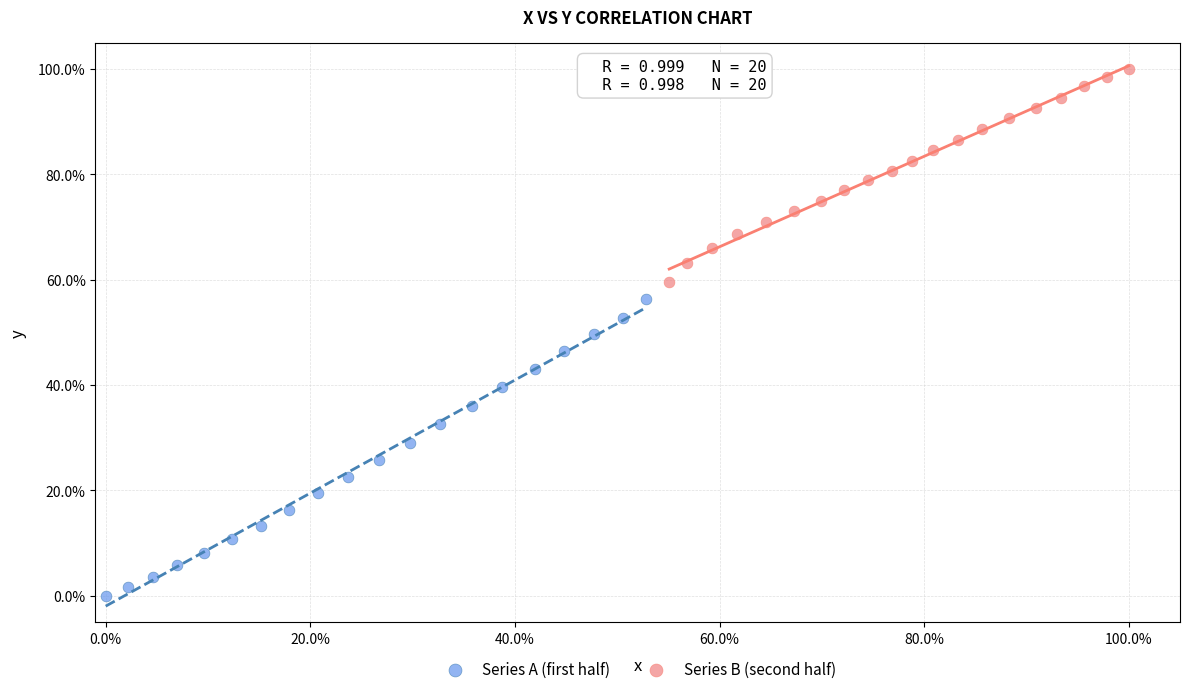

What are all the series names shown in the legend?

Series A (first half), Series B (second half)